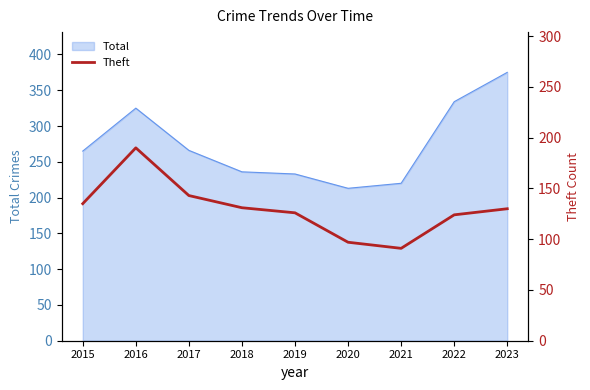

At which category does the data reach its first local peak?

2016